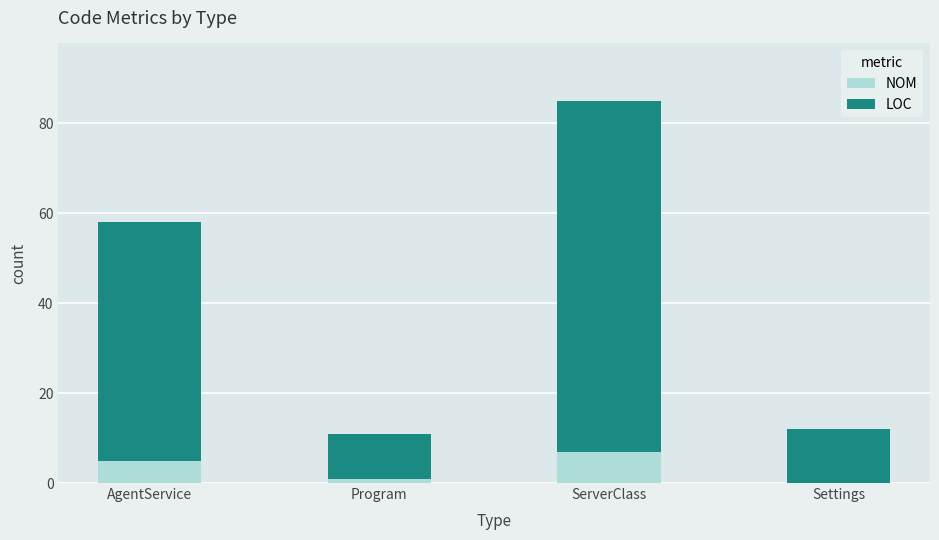

The NOM series shows 5 at AgentService. True or false?

True